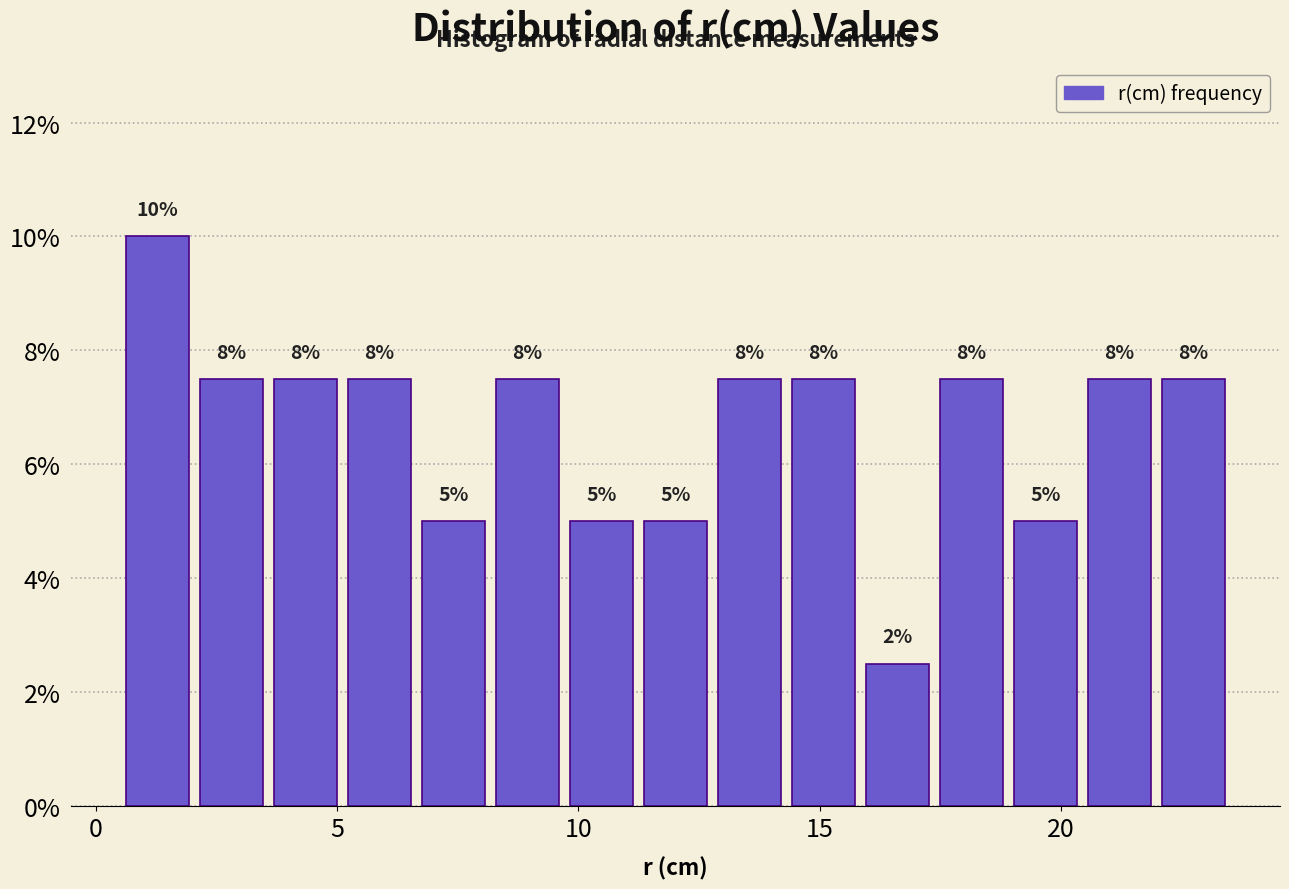

Read against the x-axis, roughly where is the centre of the tallest bar?

1.5